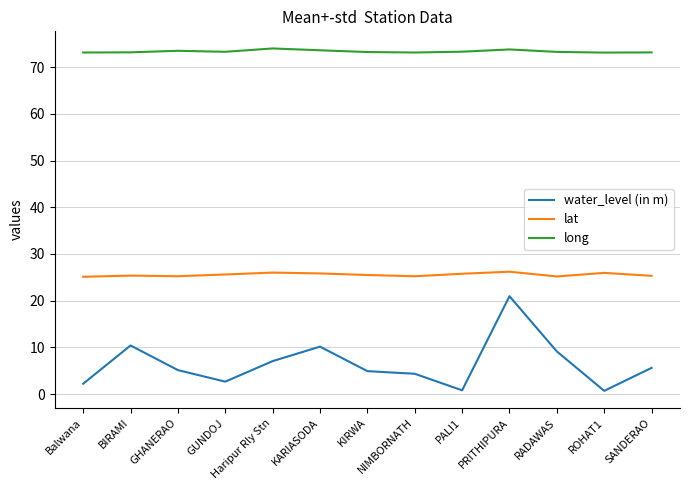

The value of long at ROHAT1 is 73.1. True or false?

True